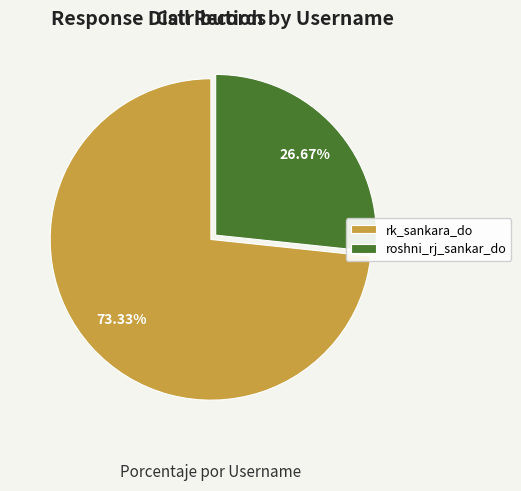

Is roshni_rj_sankar_do the majority of the pie?

No